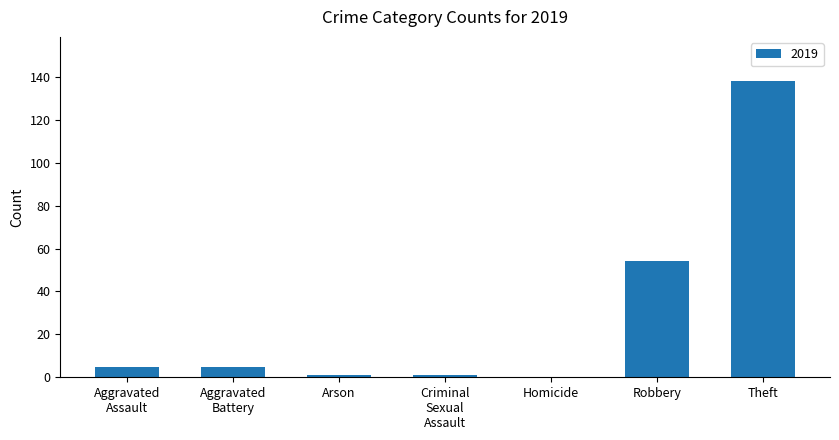

How many data points does each series have?

7